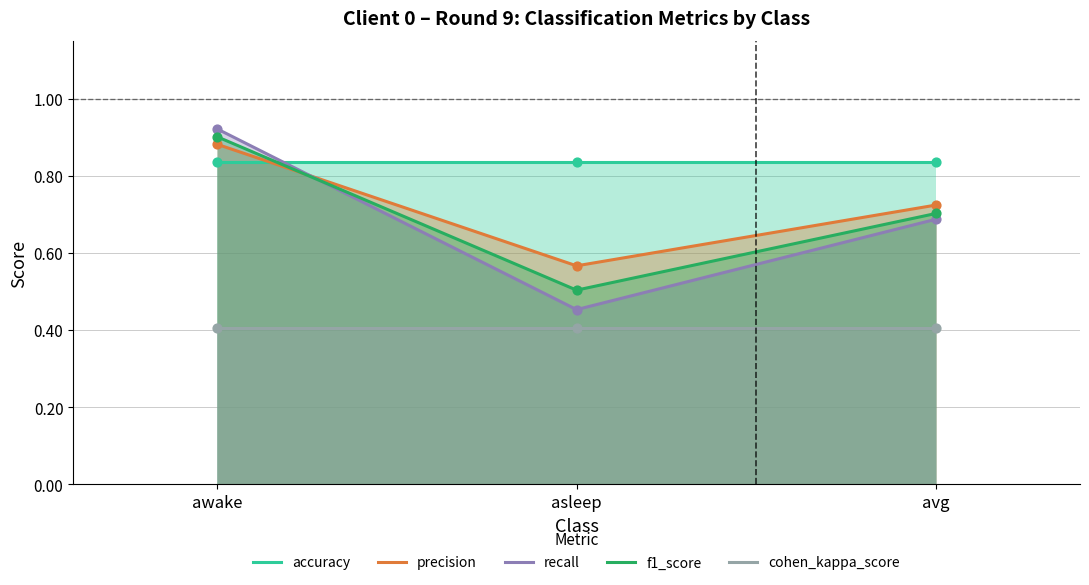

Which series contains the highest Y value?

recall